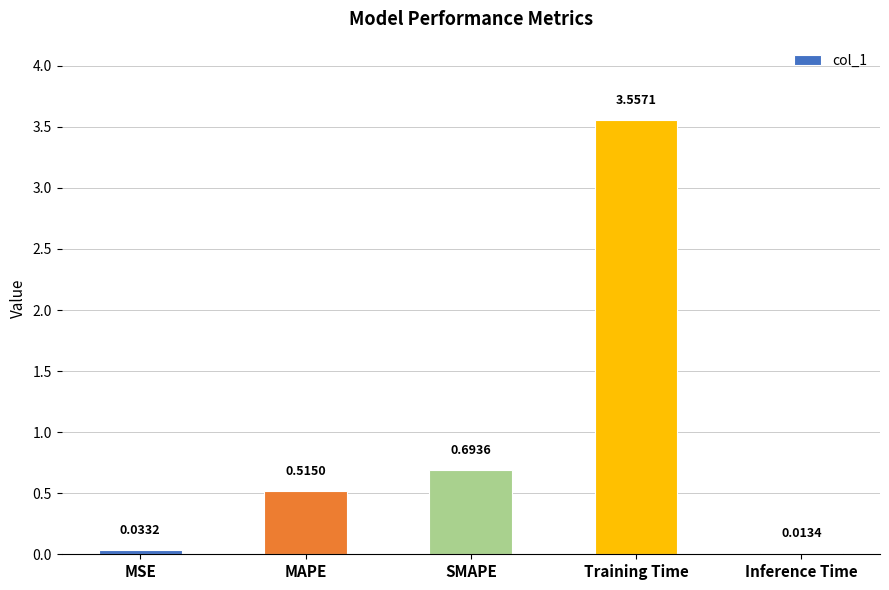

At which category does the chart reach its peak across all series?

Training Time